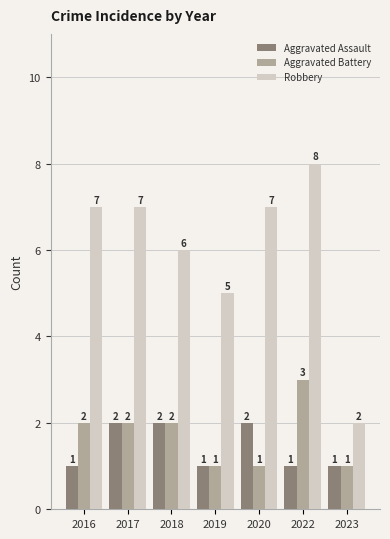

What are all the series names shown in the legend?

Aggravated Assault, Aggravated Battery, Robbery